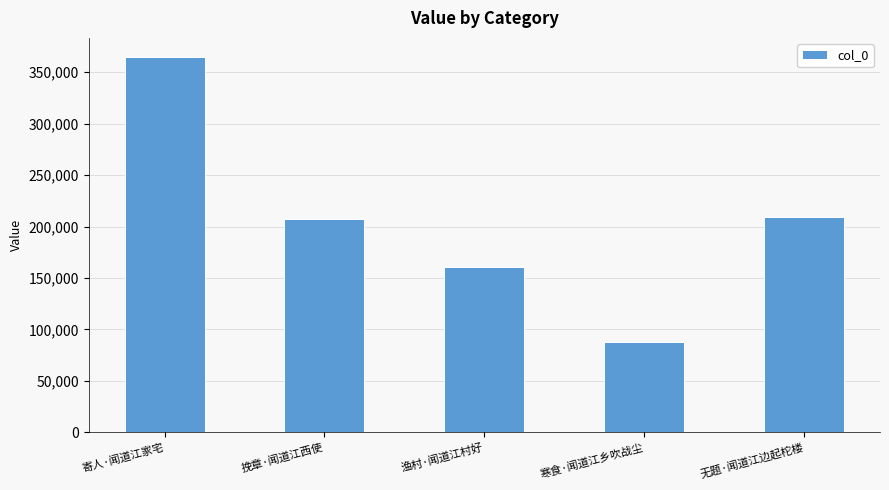

Reading left to right, list all the values displayed in this chart.

寄人·闻道江家宅=365178	挽章·闻道江西使=207804	渔村·闻道江村好=161060	寒食·闻道江乡吹战尘=88055	无题·闻道江边起柁楼=209434